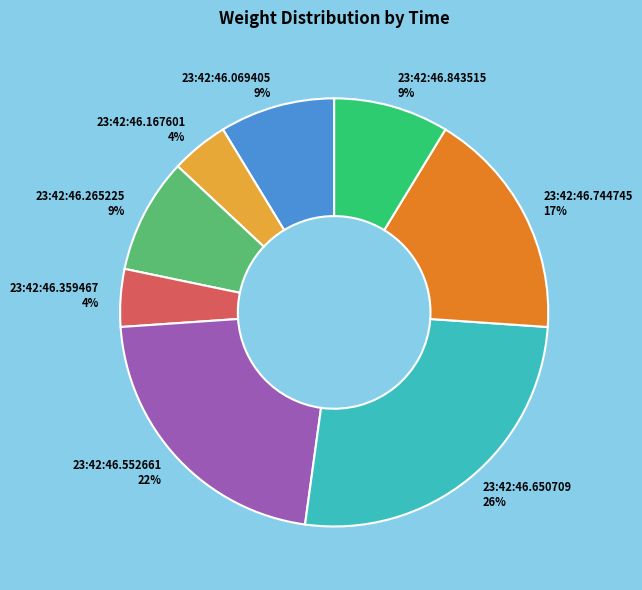

Between 23:42:46.359467 4% and 23:42:46.265225 9%, which is larger?

23:42:46.265225 9%